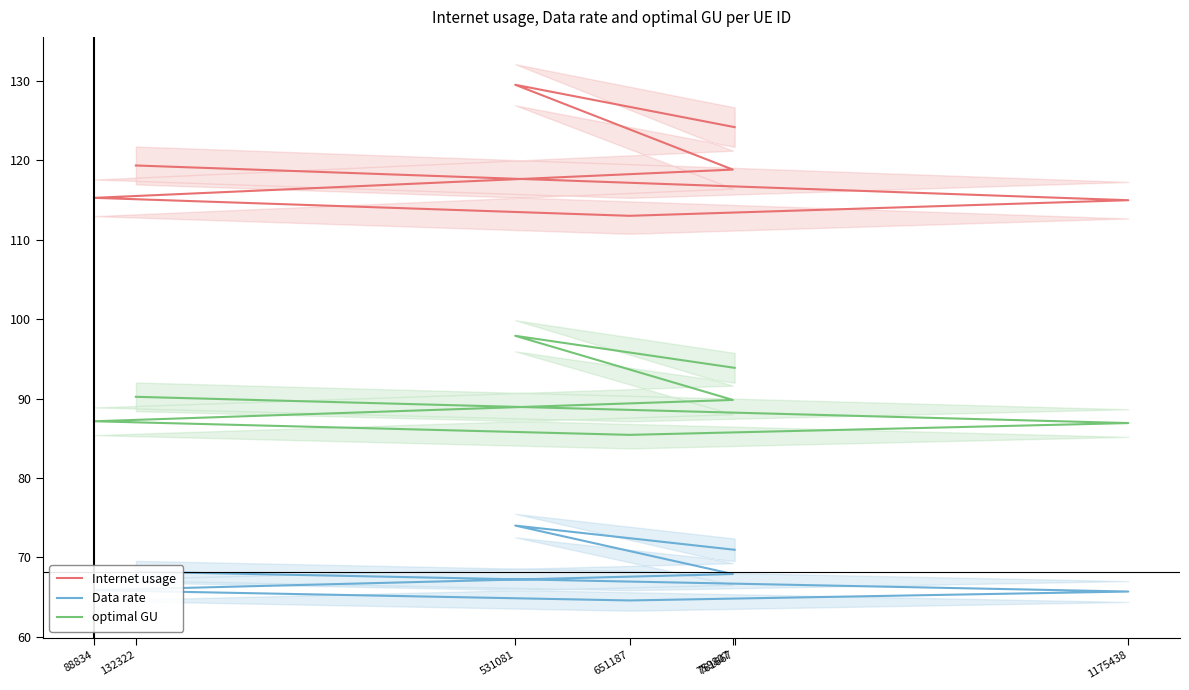

Which series changed the most between 1175438 and 132322?

Internet usage